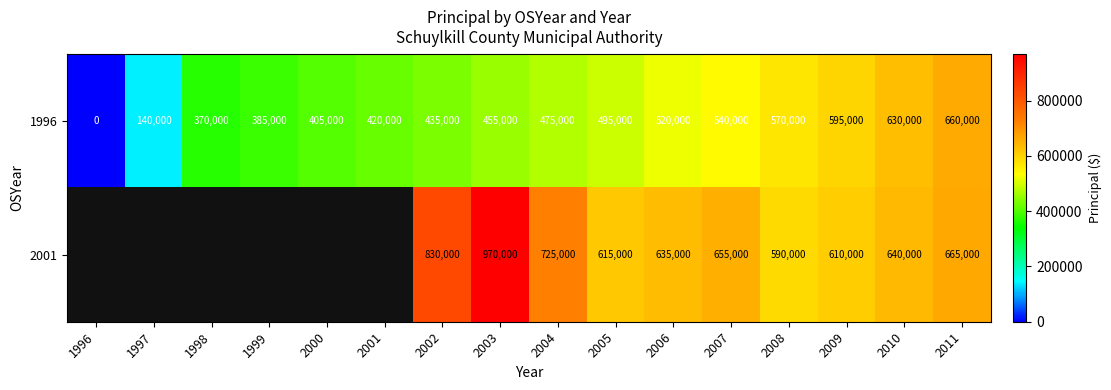

The 1996 series shows 191165.8 at 1999. True or false?

False